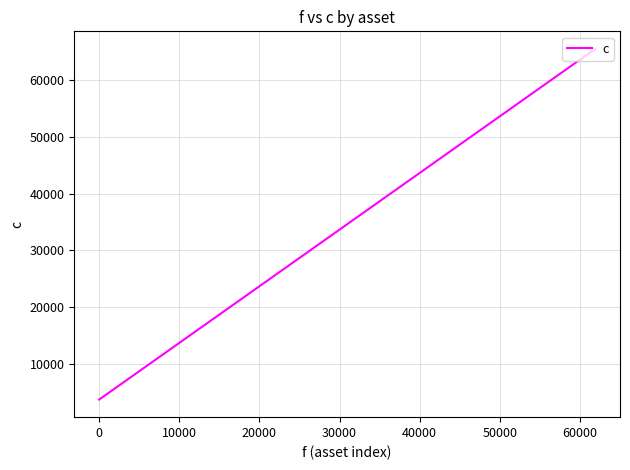

Does the chart have visible grid lines?

Yes